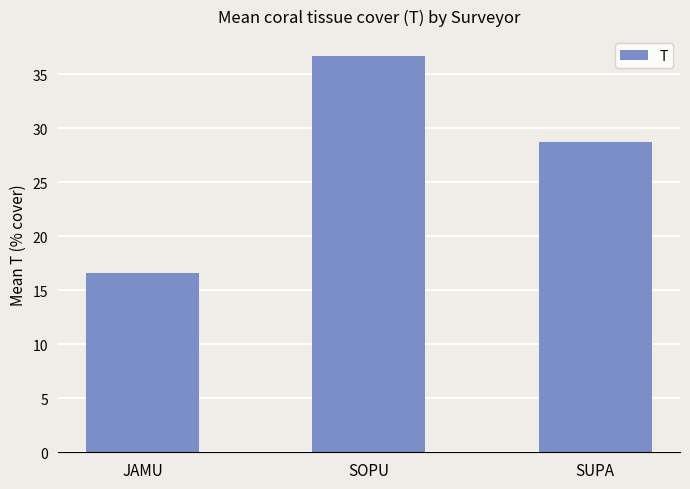

Approximately how many times larger is the value at JAMU compared to SOPU?

0.5